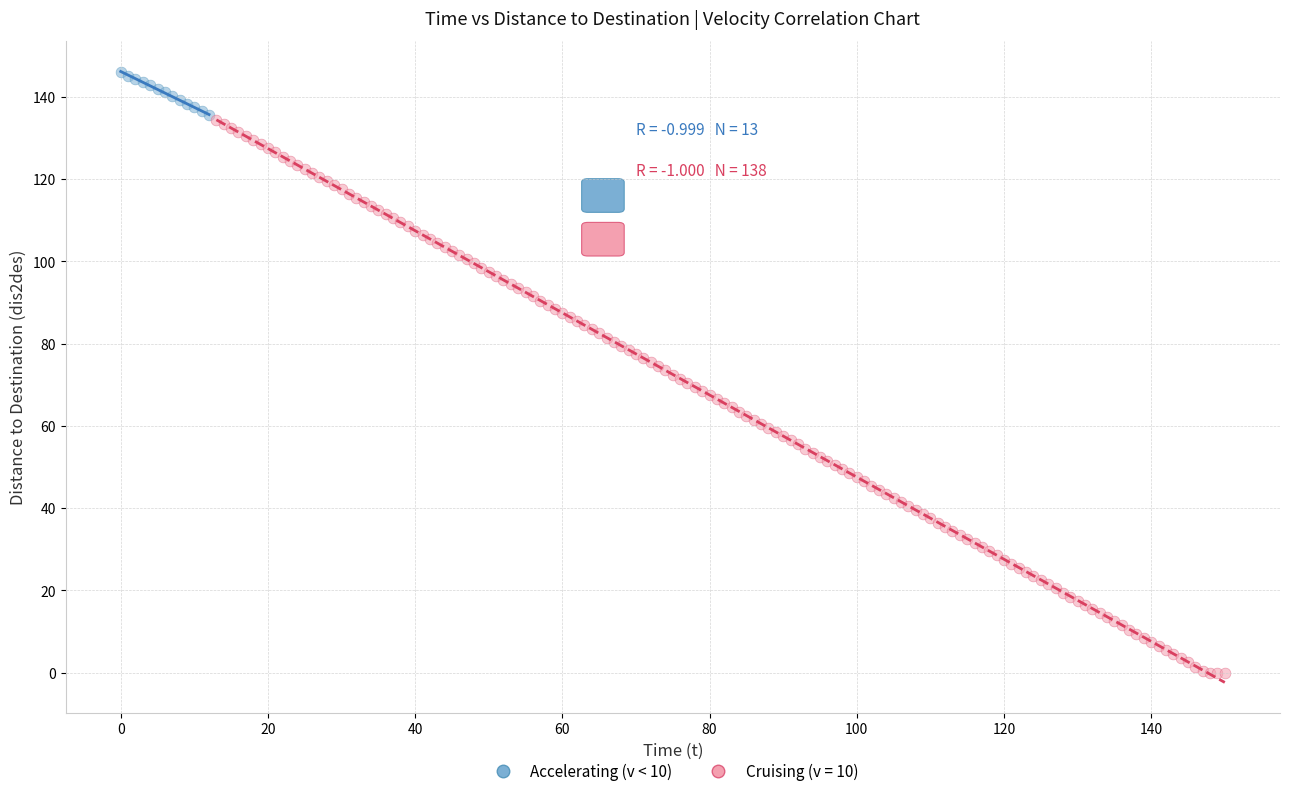

Which series has the widest spread of Y values?

Cruising (v = 10)